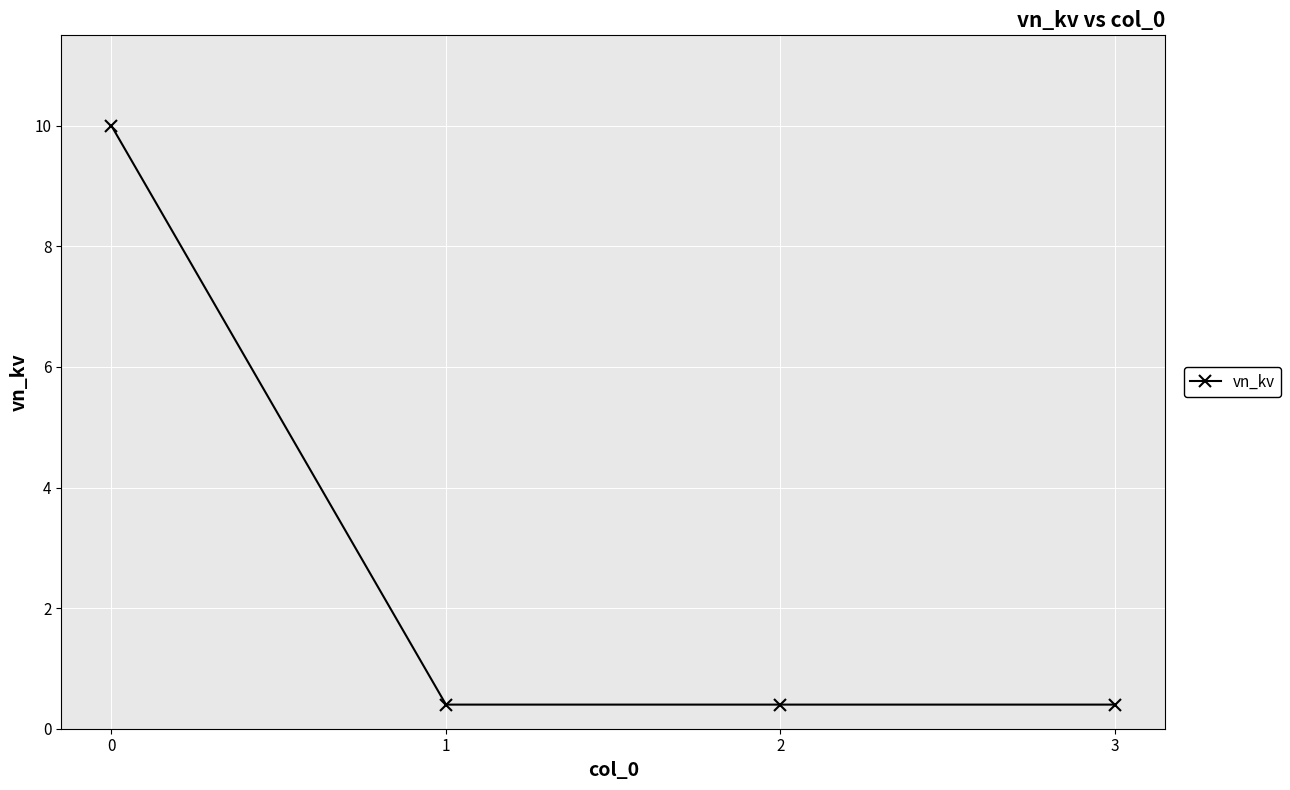

What is the sum of all values?

11.2